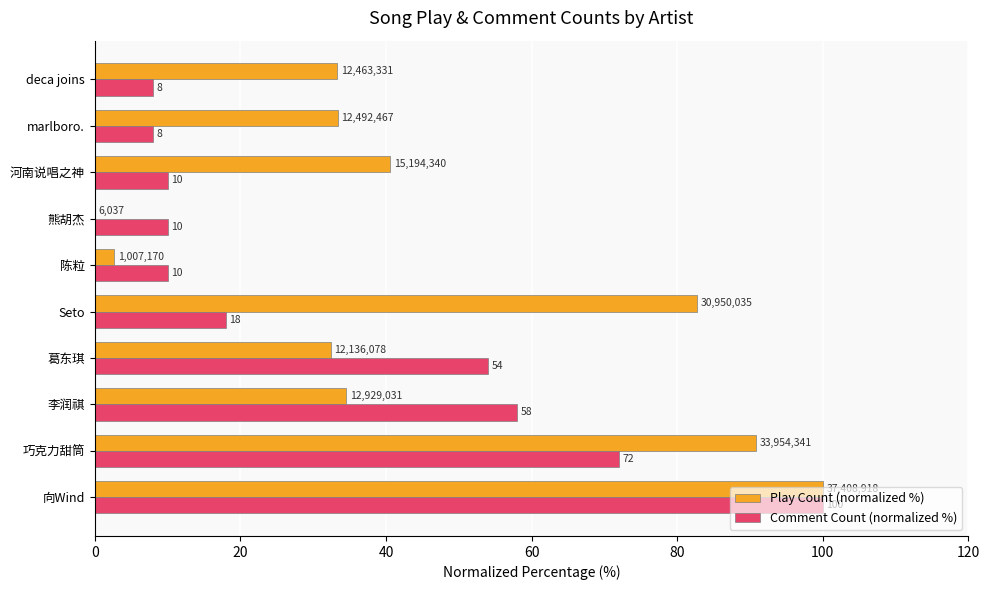

At which label is Play Count (normalized %) closest to 50?

河南说唱之神